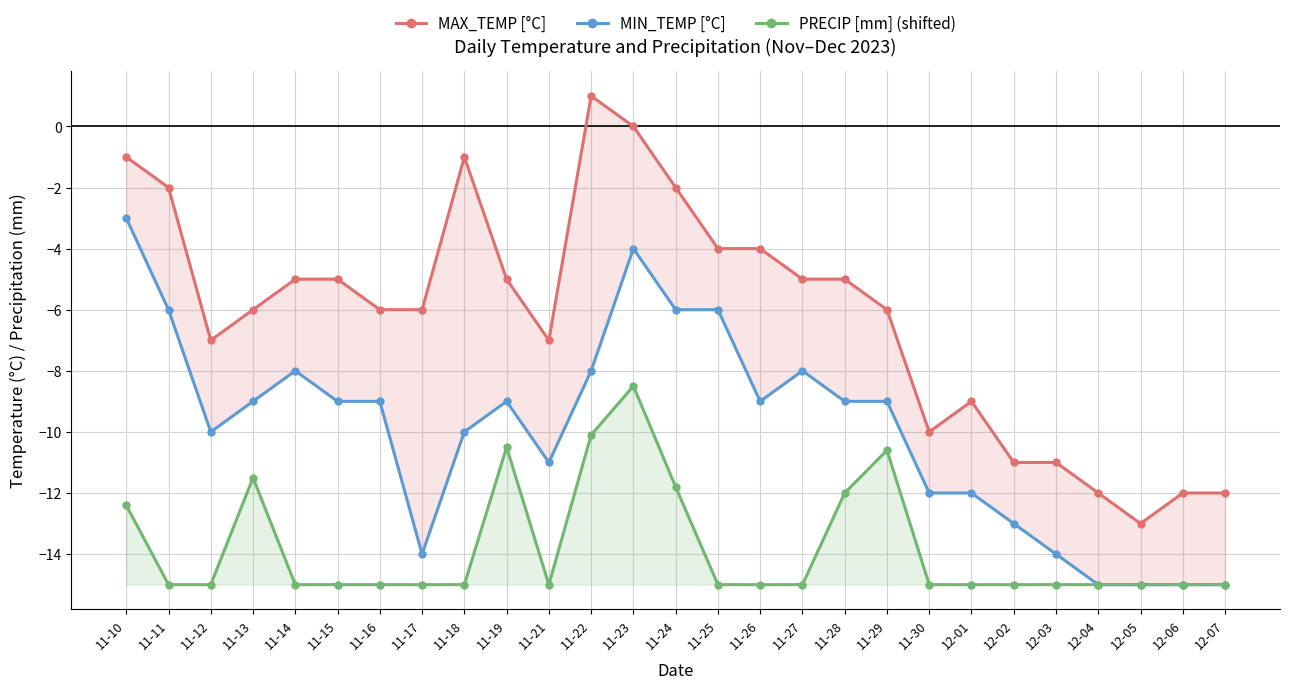

Reading left to right, transcribe all the data shown in this chart.

MAX_TEMP [°C]: 11-10=-1.0	11-11=-2.0	11-12=-7.0	11-13=-6.0	11-14=-5.0	11-15=-5.0	11-16=-6.0	11-17=-6.0	11-18=-1.0	11-19=-5.0	11-21=-7.0	11-22=1.0	11-23=0.0	11-24=-2.0	11-25=-4.0	11-26=-4.0	11-27=-5.0	11-28=-5.0	11-29=-6.0	11-30=-10.0	12-01=-9.0	12-02=-11.0	12-03=-11.0	12-04=-12.0	12-05=-13.0	12-06=-12.0	12-07=-12.0
MIN_TEMP [°C]: 11-10=-3.0	11-11=-6.0	11-12=-10.0	11-13=-9.0	11-14=-8.0	11-15=-9.0	11-16=-9.0	11-17=-14.0	11-18=-10.0	11-19=-9.0	11-21=-11.0	11-22=-8.0	11-23=-4.0	11-24=-6.0	11-25=-6.0	11-26=-9.0	11-27=-8.0	11-28=-9.0	11-29=-9.0	11-30=-12.0	12-01=-12.0	12-02=-13.0	12-03=-14.0	12-04=-15.0	12-05=-15.0	12-06=-15.0	12-07=-15.0
PRECIP [mm] (shifted): 11-10=-12.4	11-11=-15.0	11-12=-15.0	11-13=-11.5	11-14=-15.0	11-15=-15.0	11-16=-15.0	11-17=-15.0	11-18=-15.0	11-19=-10.5	11-21=-15.0	11-22=-10.1	11-23=-8.5	11-24=-11.8	11-25=-15.0	11-26=-15.0	11-27=-15.0	11-28=-12.0	11-29=-10.6	11-30=-15.0	12-01=-15.0	12-02=-15.0	12-03=-15.0	12-04=-15.0	12-05=-15.0	12-06=-15.0	12-07=-15.0